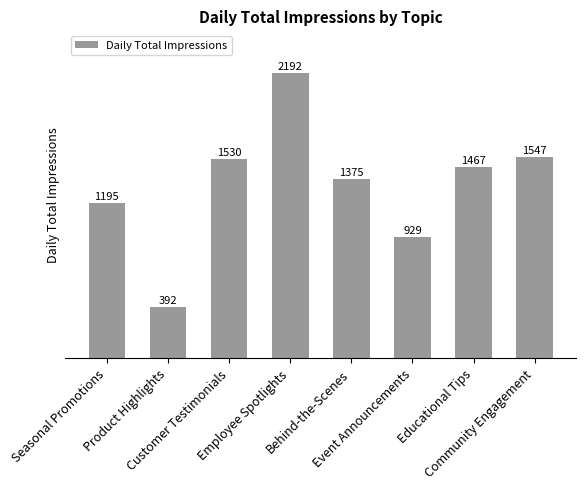

What is the average value?

1328